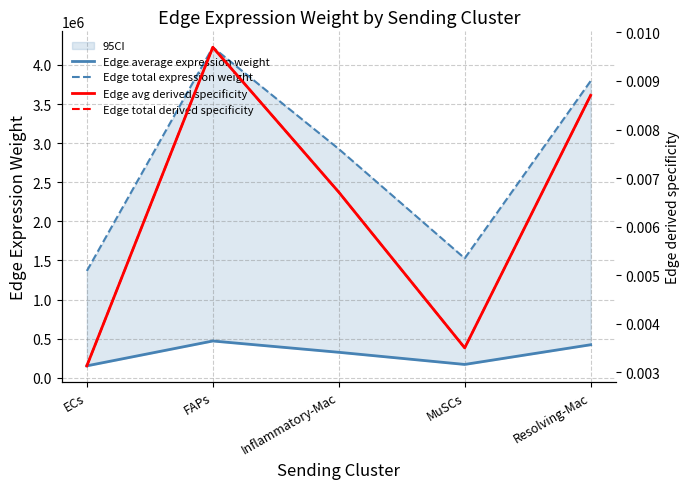

What is the sum of all Edge total expression weight values?

13839818.1